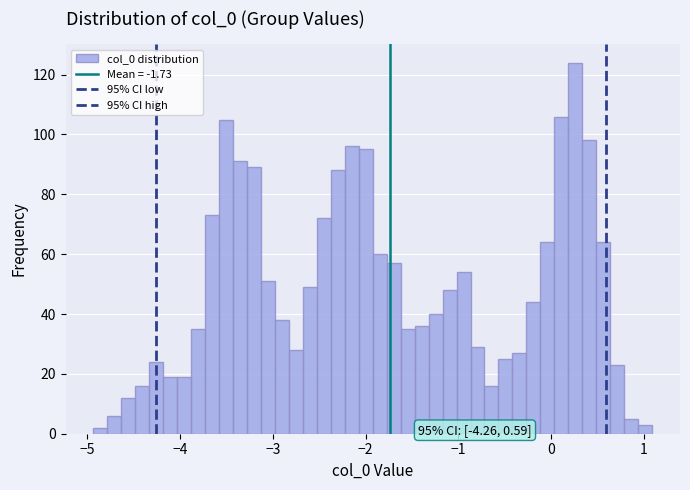

Around what value on the x-axis is the tallest bar? Give the approximate position of its centre, as read against the axis.

0.3